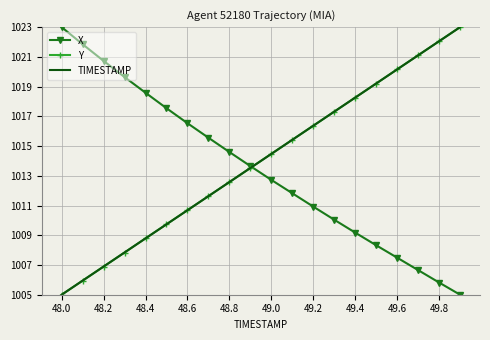

What is the maximum value shown in the chart?

1023.0